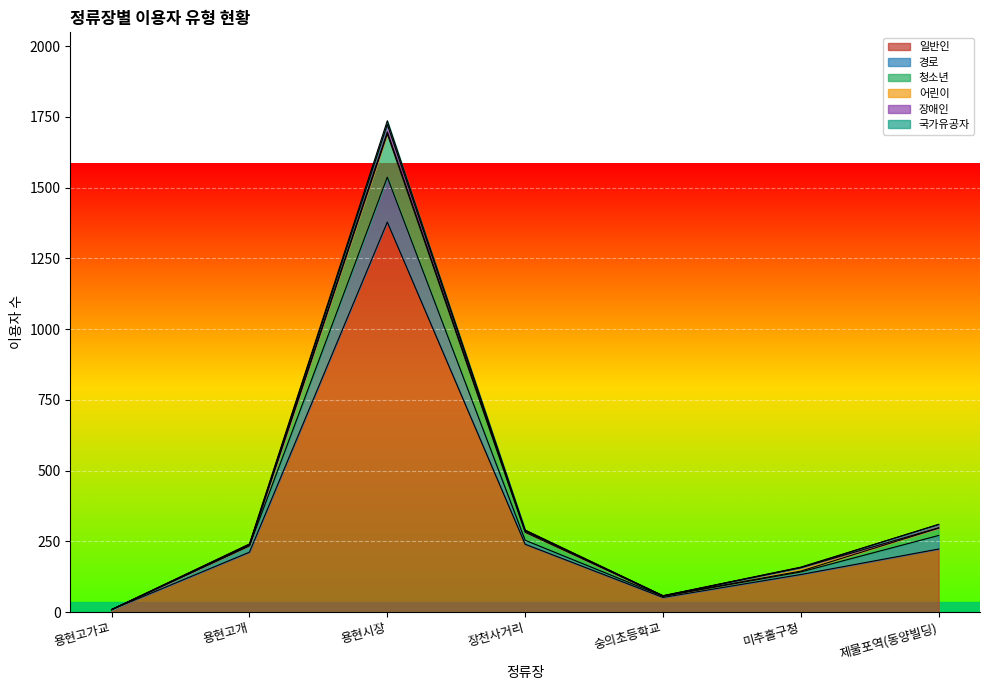

At which category is the sum across all series the highest?

용현시장